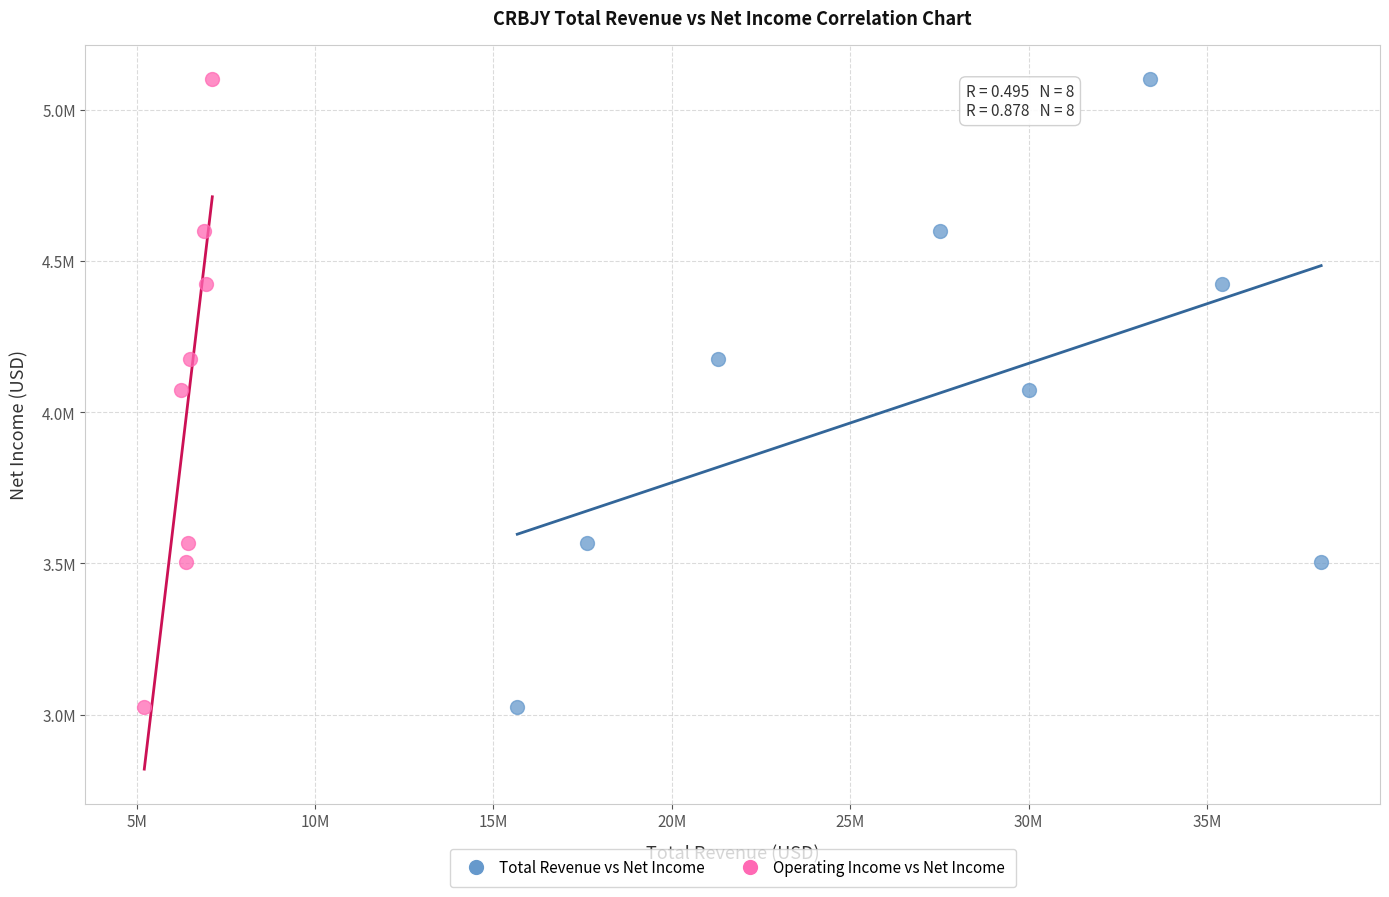

What are all the series names shown in the legend?

Total Revenue vs Net Income, Operating Income vs Net Income